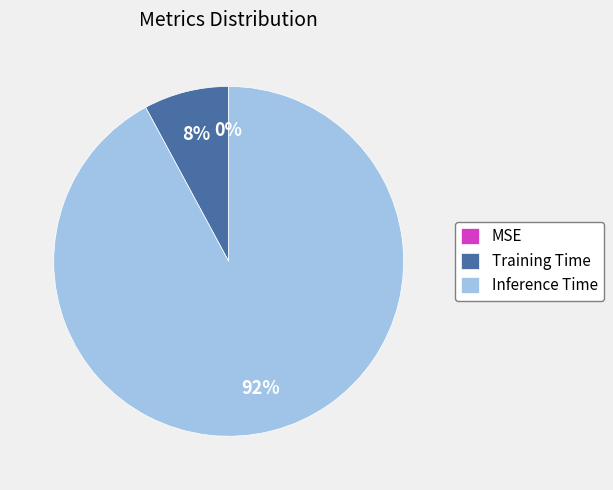

To the nearest percent, what portion does Training Time represent?

8%